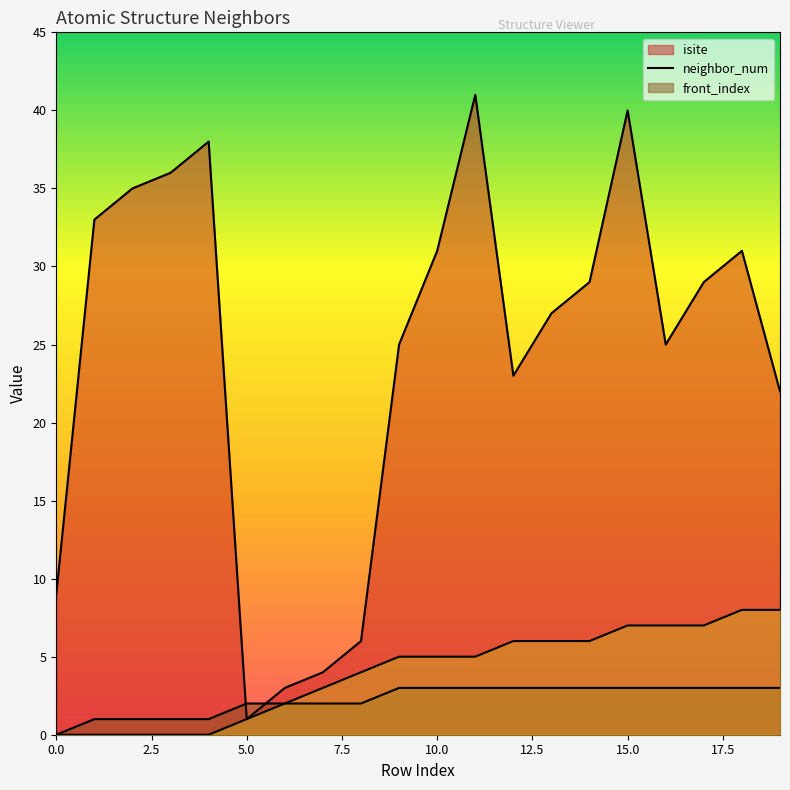

At which category does isite reach its first local valley?

5